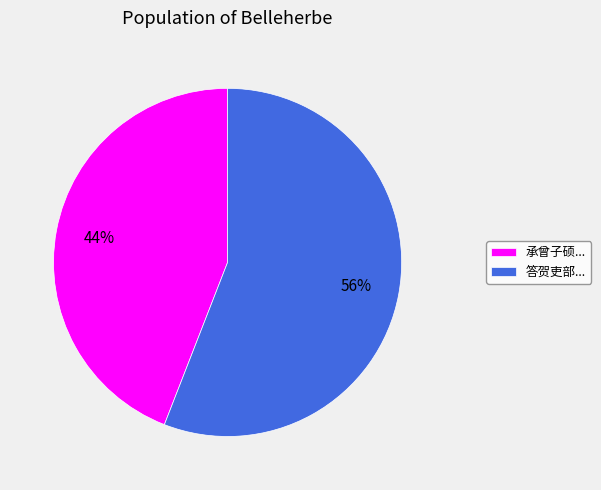

To the nearest percent, what is the difference between the 答贺吏部... and 承曾子硕... slice percentages?

12%